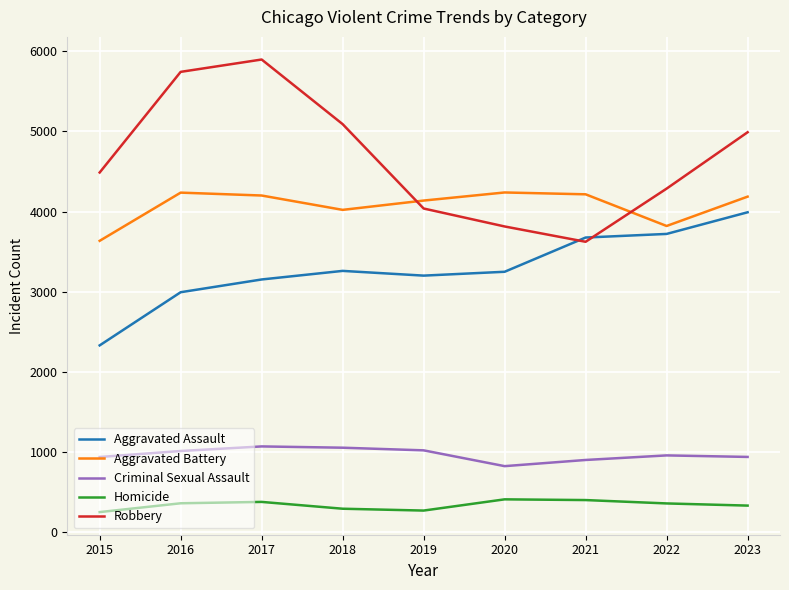

Which series has the largest total across all categories?

Robbery